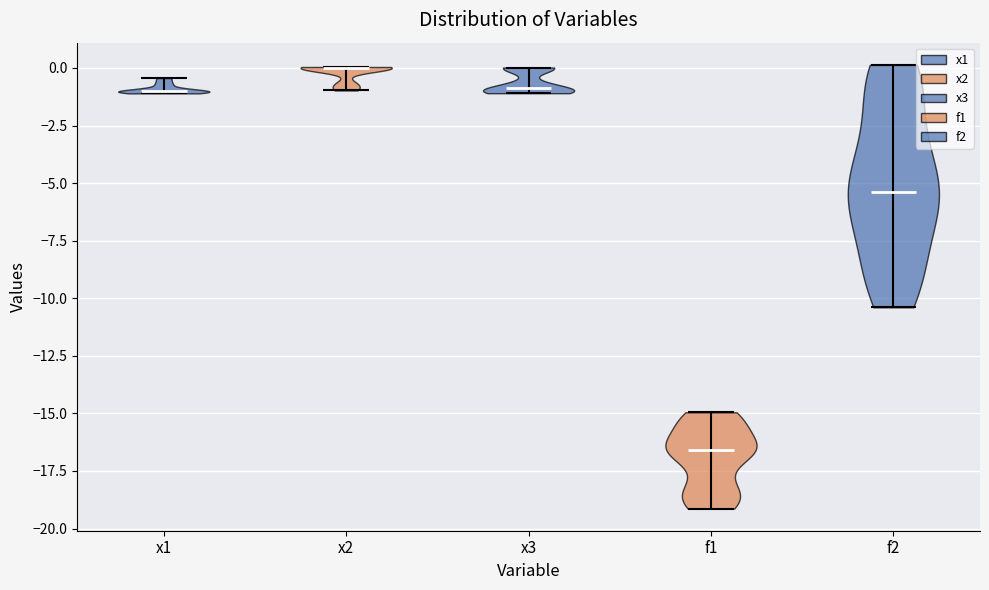

Reading left to right, read every violin against the y-axis: where its median line is, and the lowest and highest points it reaches. The values are not printed on the chart, so give them approximately, as read against the axis.

x1: median line -1.0, lowest point -1.0, highest point -0.5
x2: median line 0.0, lowest point -1.0, highest point 0.0
x3: median line -1.0, lowest point -1.0, highest point 0.0
f1: median line -16.5, lowest point -19.0, highest point -15.0
f2: median line -5.5, lowest point -10.5, highest point 0.0